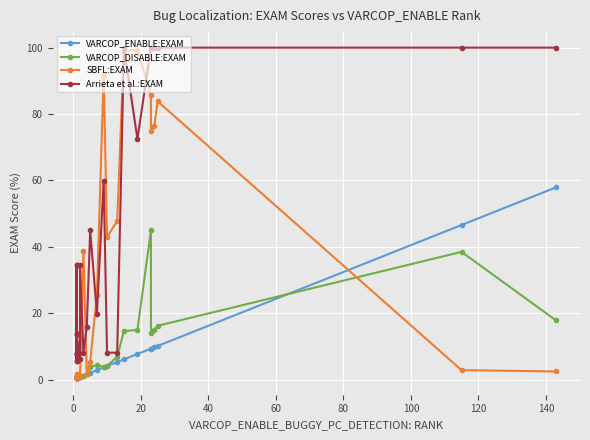

At how many categories does at least one series exceed 65?

9